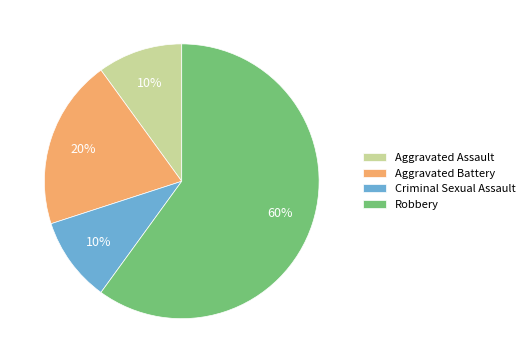

Which category accounts for the majority?

Robbery